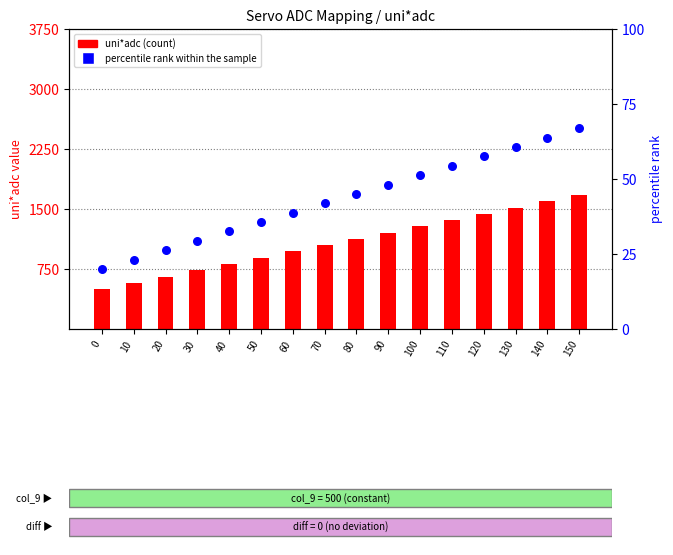

What are all the series names shown in the legend?

uni*adc (count), percentile rank within the sample